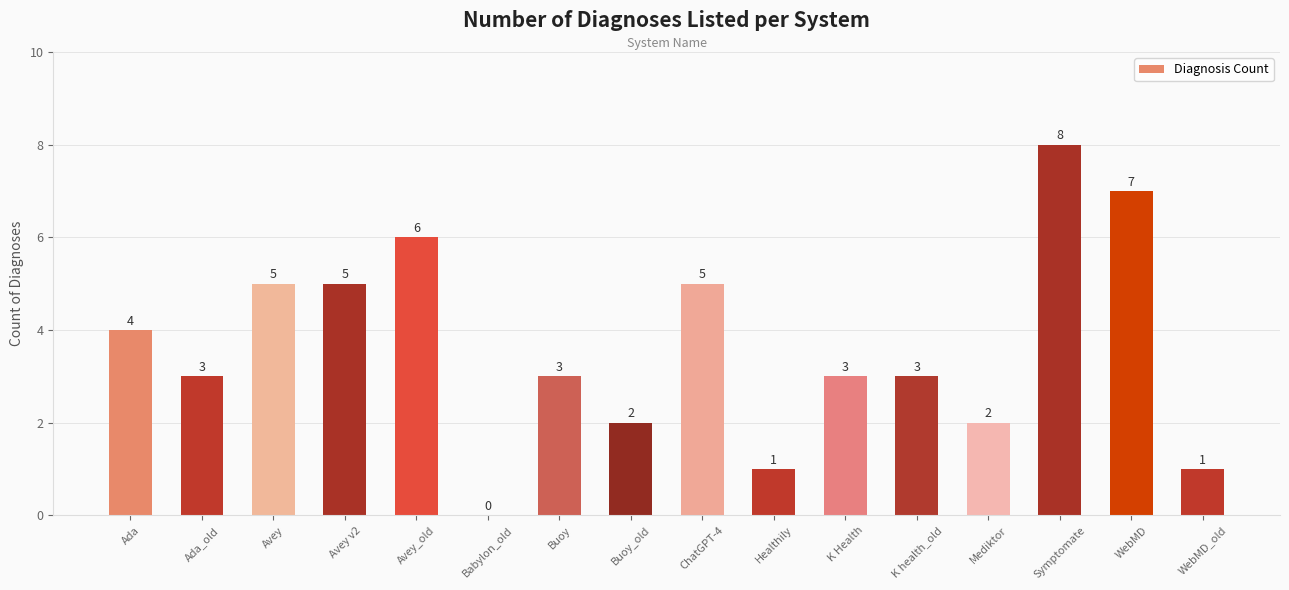

Reading right to left, extract all data points from this chart.

1	7	8	2	3	3	1	5	2	3	0	6	5	5	3	4